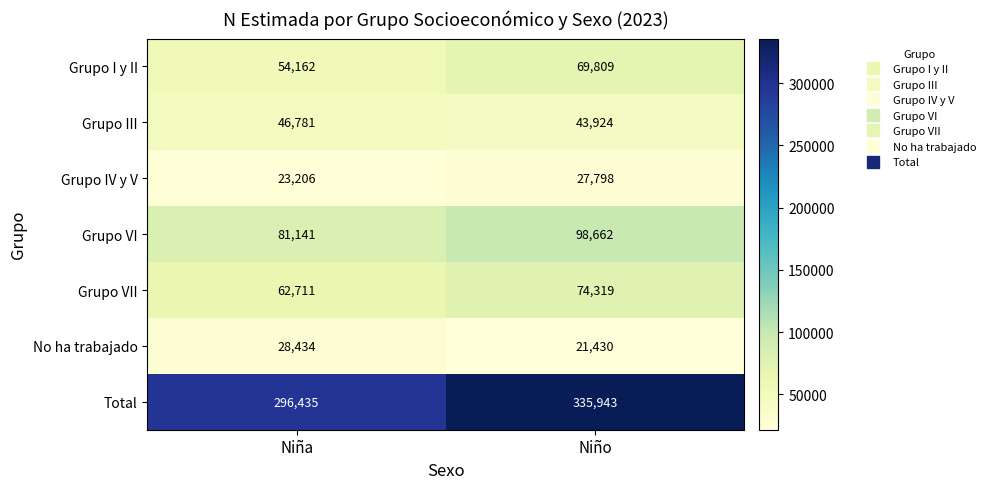

Reading left to right, what are all the values shown in this chart?

Grupo I y II: Niña=54162	Niño=69809
Grupo III: Niña=46781	Niño=43924
Grupo IV y V: Niña=23206	Niño=27798
Grupo VI: Niña=81141	Niño=98662
Grupo VII: Niña=62711	Niño=74319
No ha trabajado: Niña=28434	Niño=21430
Total: Niña=296435	Niño=335943